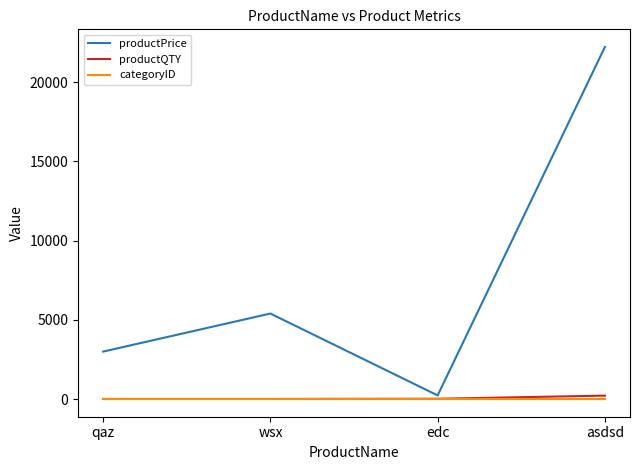

Which series has the widest spread of values?

productPrice